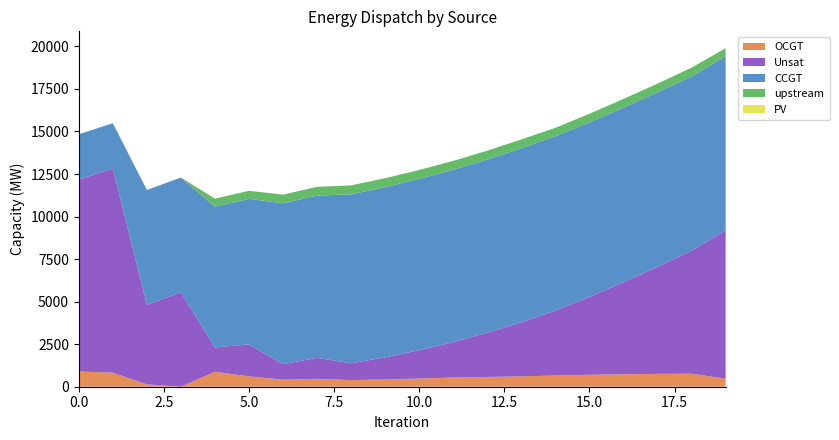

Reading left to right, what are all the values shown in this chart?

OCGT: 893	826	137	0	880	609	411	464	389	428	481	539	575	606	660	703	732	754	764	475
Unsat: 11275	11999	4677	5545	1429	1875	913	1235	991	1296	1663	2085	2594	3179	3816	4574	5408	6291	7225	8718
CCGT: 2668	2659	6751	6744	8270	8555	9452	9531	9926	10006	10068	10122	10177	10222	10244	10255	10255	10248	10239	10220
upstream: 0	0	0	0	475	475	511	518	525	525	525	525	525	525	495	508	516	521	524	476
PV: 0	0	0	0	0	0	0	0	0	0	0	0	0	0	0	0	0	0	0	0